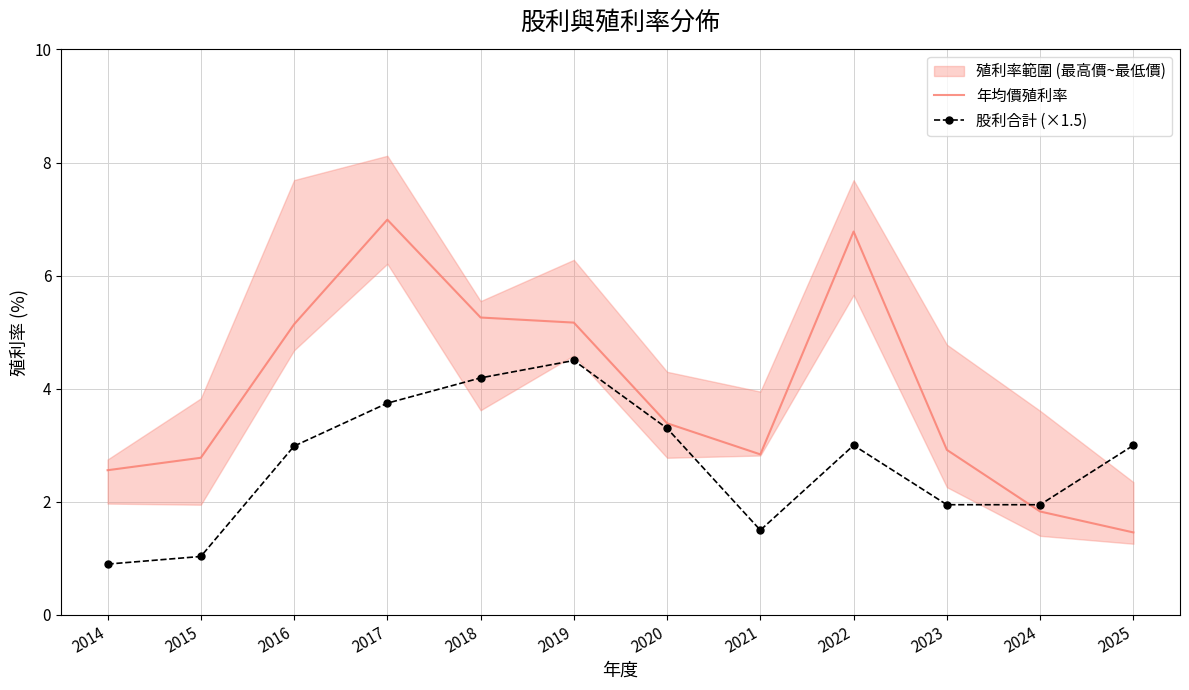

What is the total value across all series at 2018?

9.5